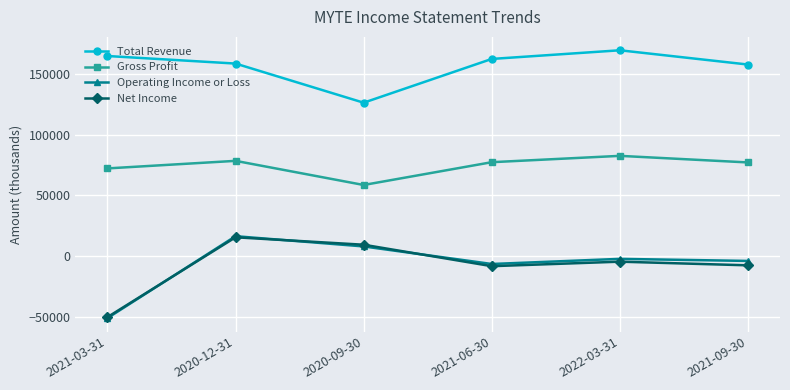

What is the greatest value displayed?

169100